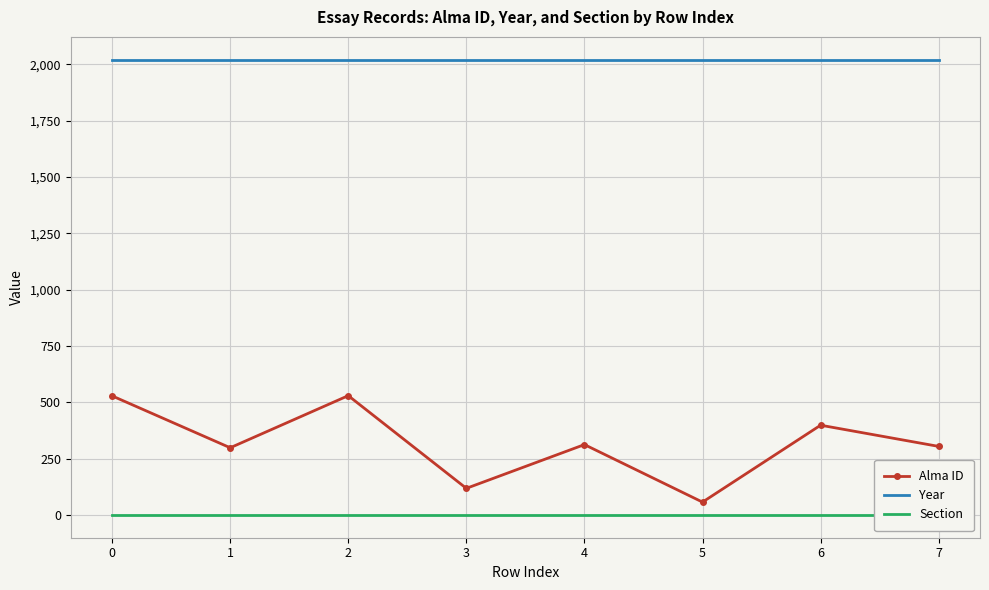

Reading right to left, extract all data points from this chart.

Alma ID: 305	399	58	313	119	530	299	529
Year: 2020	2020	2020	2020	2020	2020	2020	2020
Section: 1	1	1	1	1	1	1	1